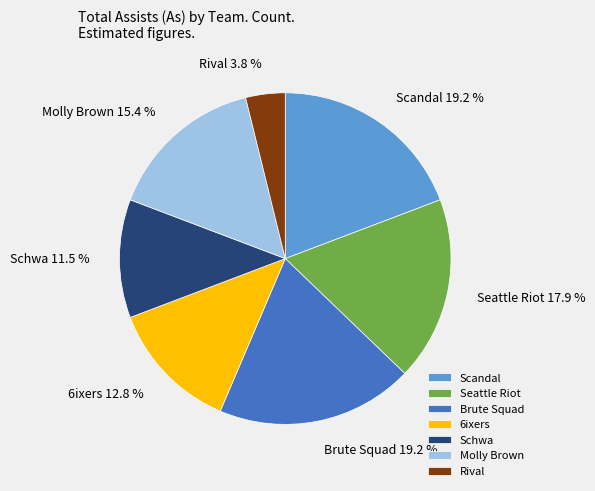

What percentage do Seattle Riot and Schwa together represent?

29.5%